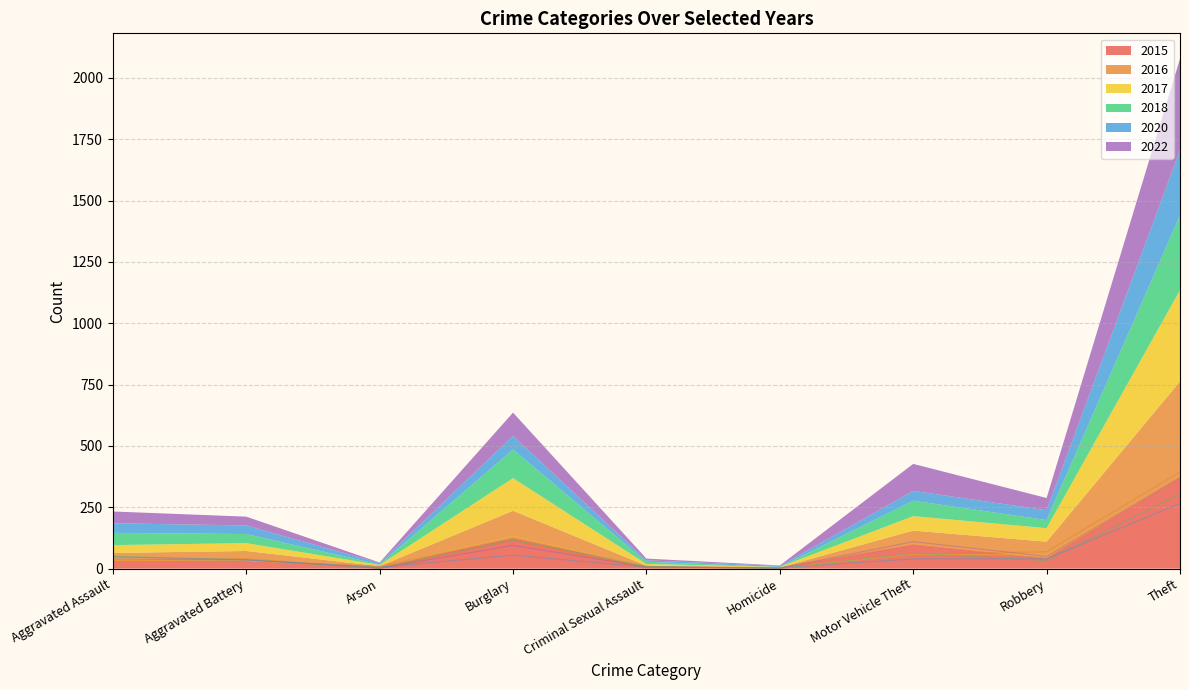

What are all the series names shown in the legend?

2015, 2016, 2017, 2018, 2020, 2022